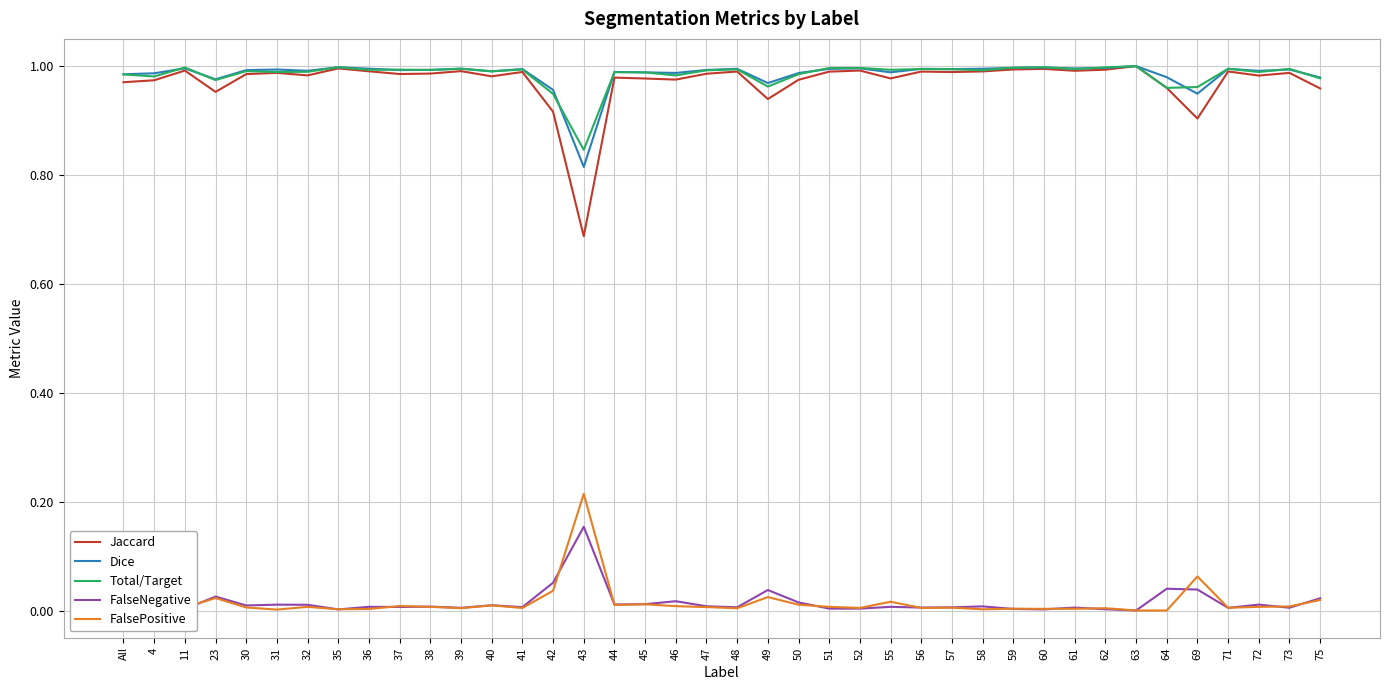

True or false: Total/Target and FalsePositive intersect in this chart.

False